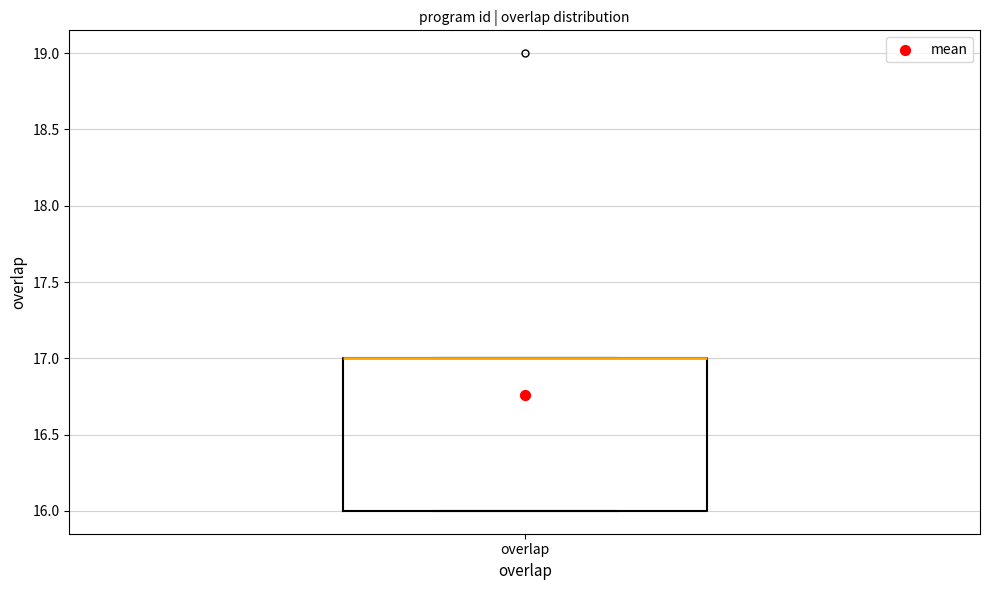

Where is the upper edge of the box for overlap on the y-axis? The values are not printed on the chart, so give them approximately, as read against the axis.

17